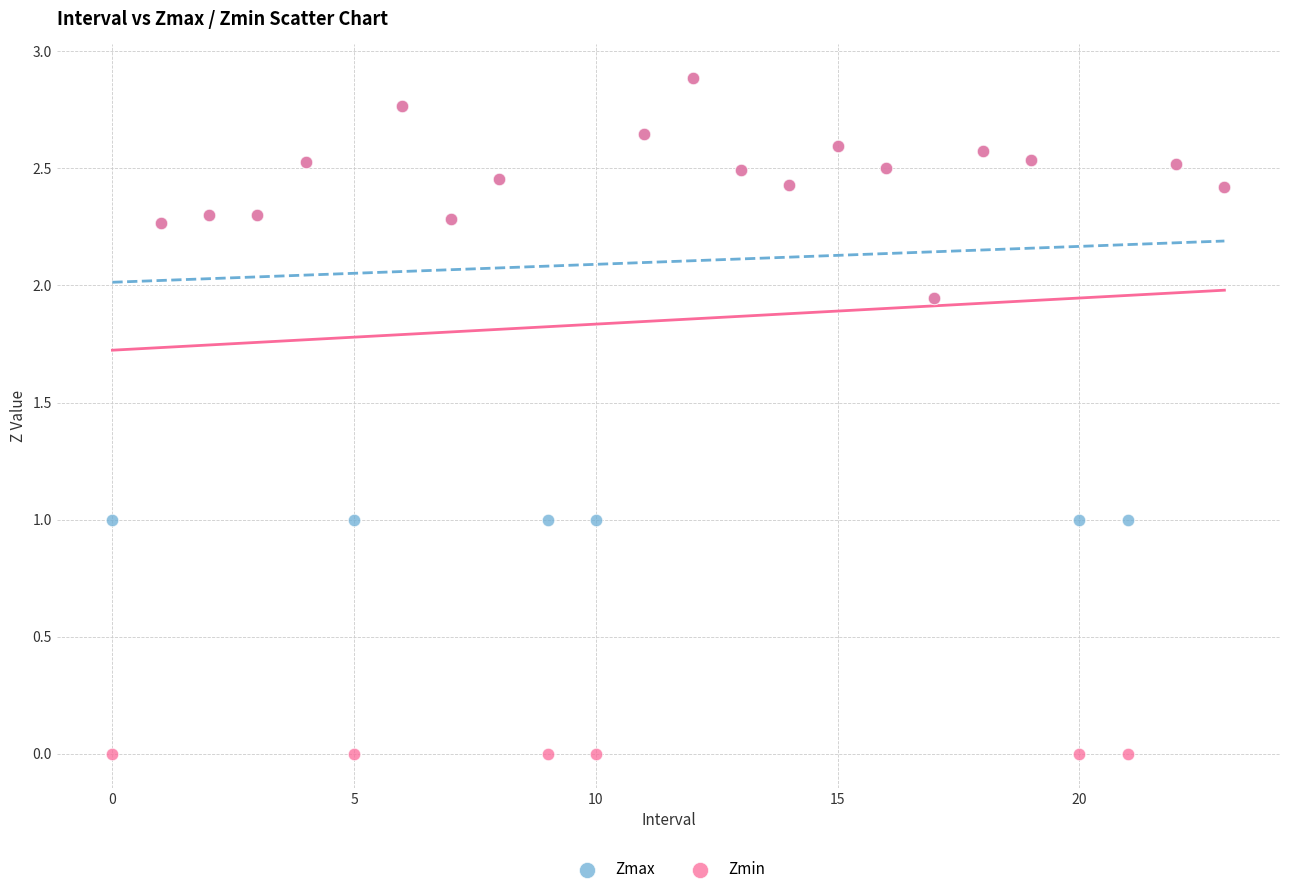

Which series has the largest Y range (max minus min)?

Zmin